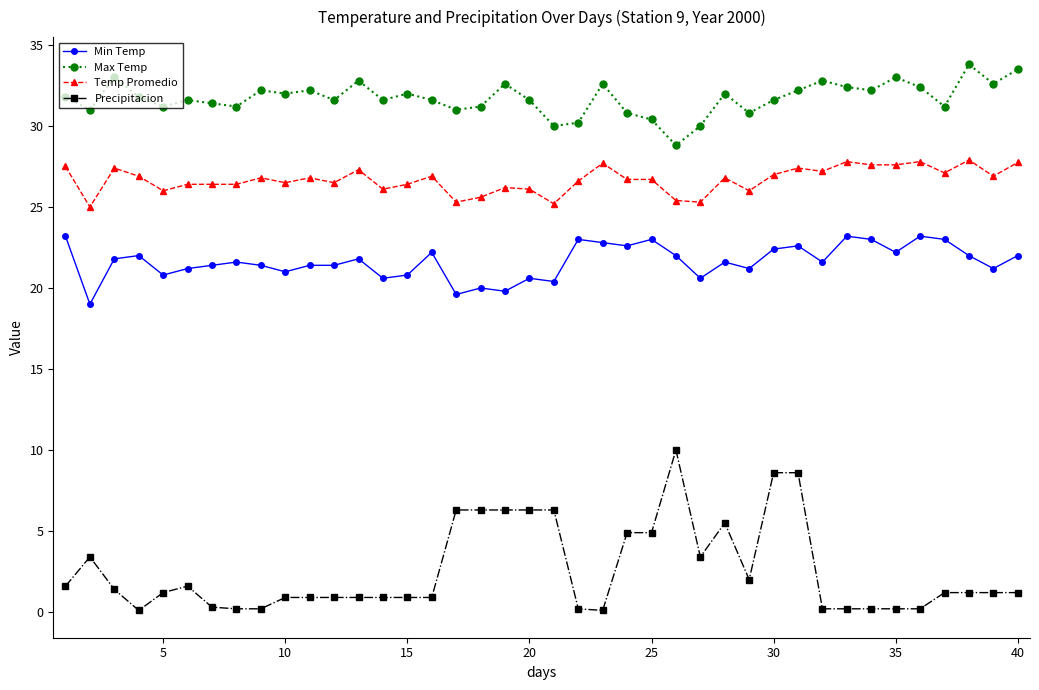

Is this an area chart (filled region under the line)?

No